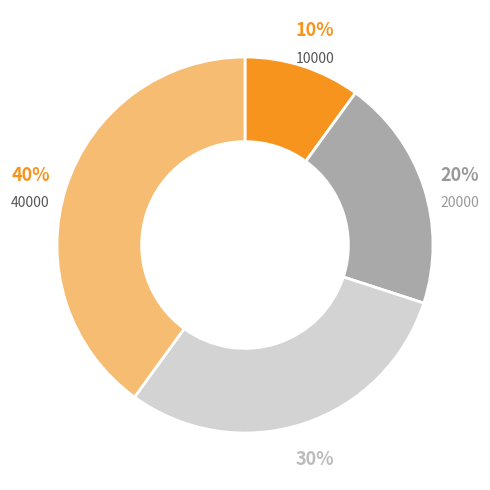

Approximately how many times larger is the value at 10000 compared to 40000?

0.2